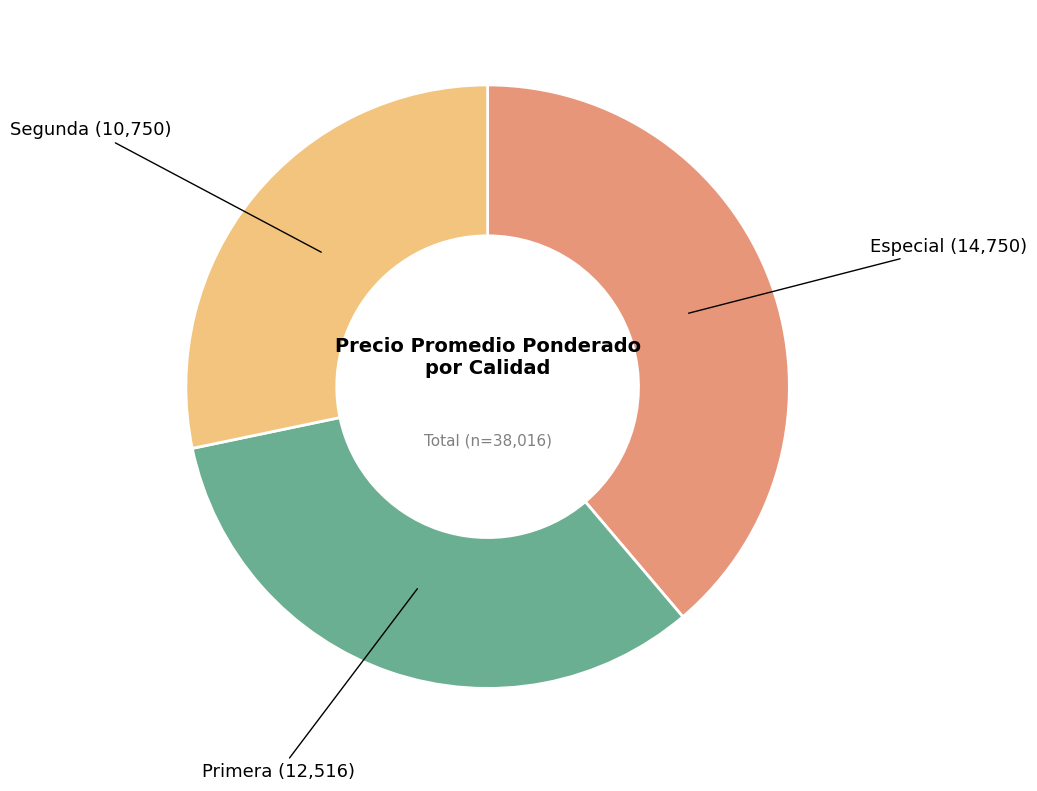

Is there any slice that represents more than half of the pie?

No